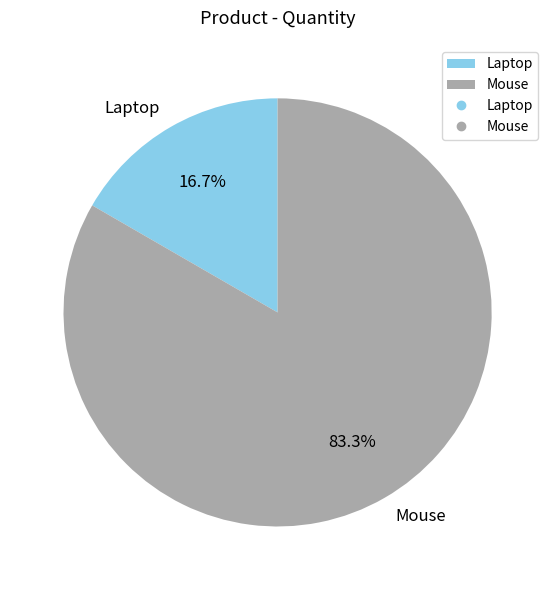

Is it true that Laptop is 17% of the pie?

True